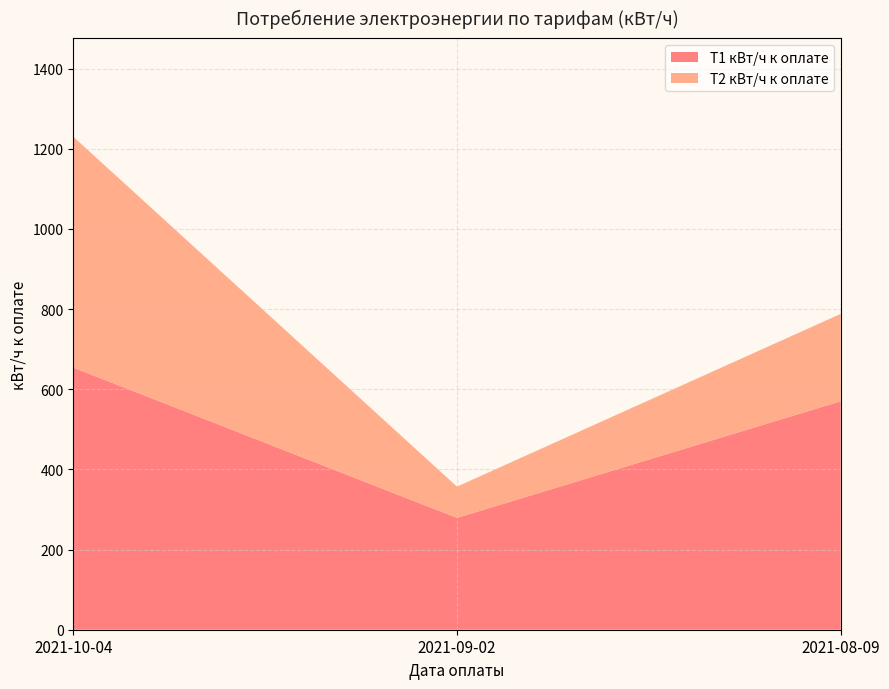

Reading left to right, transcribe all the data shown in this chart.

Т1 кВт/ч к оплате: 654	279	570
Т2 кВт/ч к оплате: 576	78	218